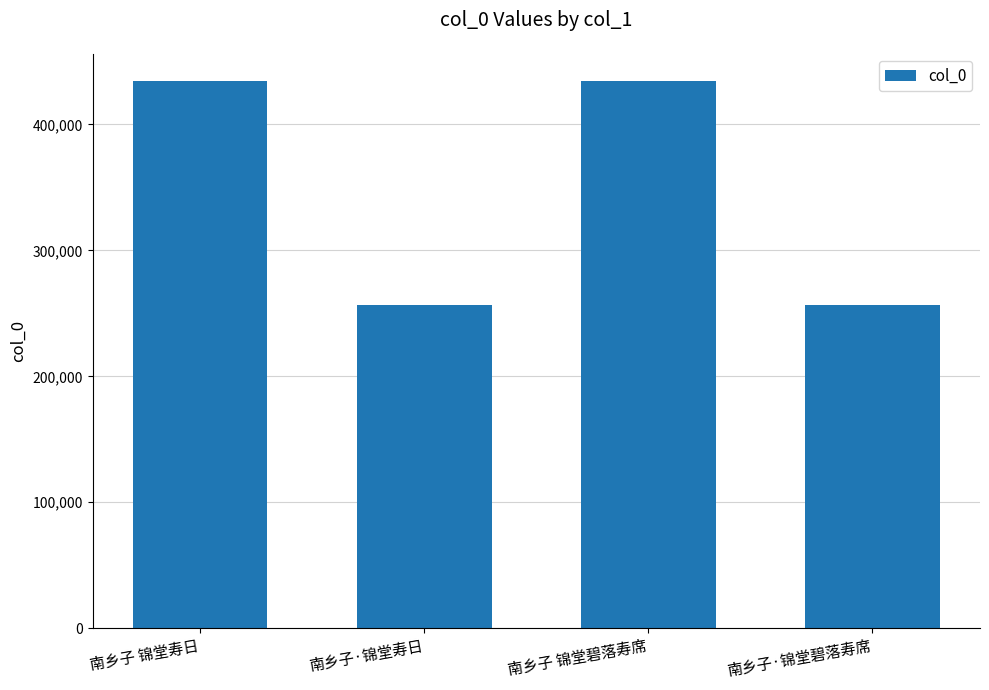

What is the difference between the maximum and minimum values?

177757